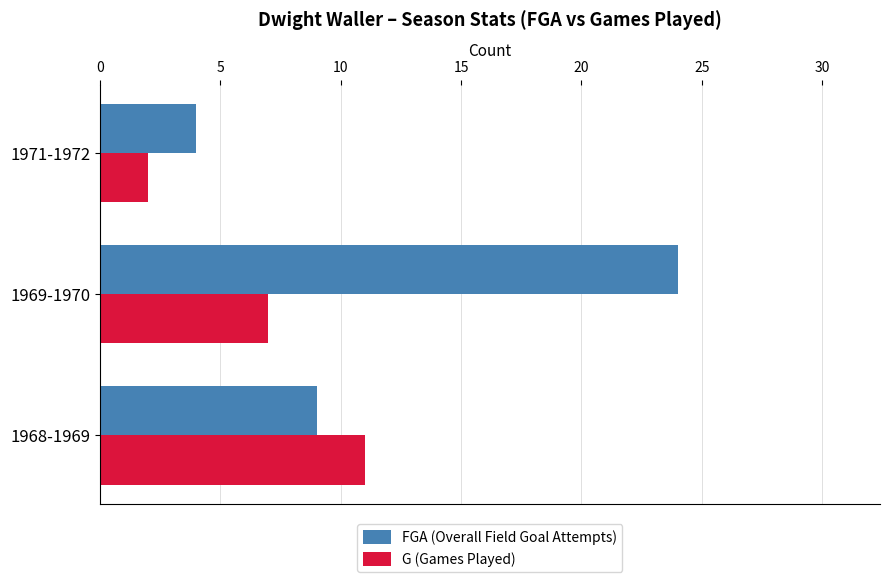

List the series in order of their overall mean, lowest first.

G (Games Played), FGA (Overall Field Goal Attempts)